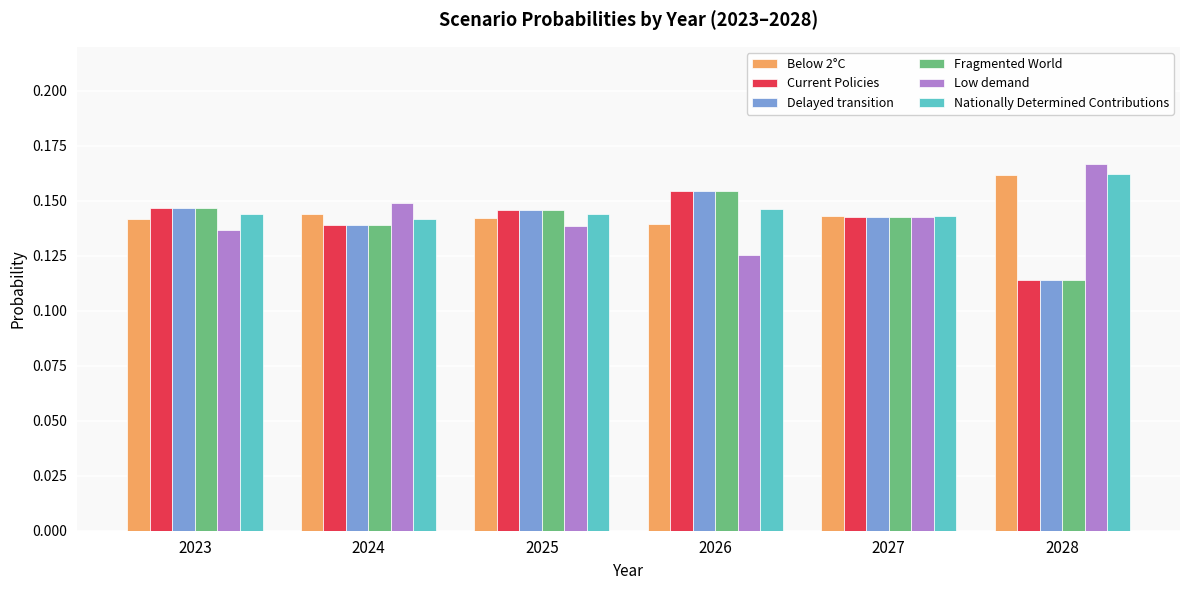

True or false: Low demand has a value of 0.2 at 2027.

False